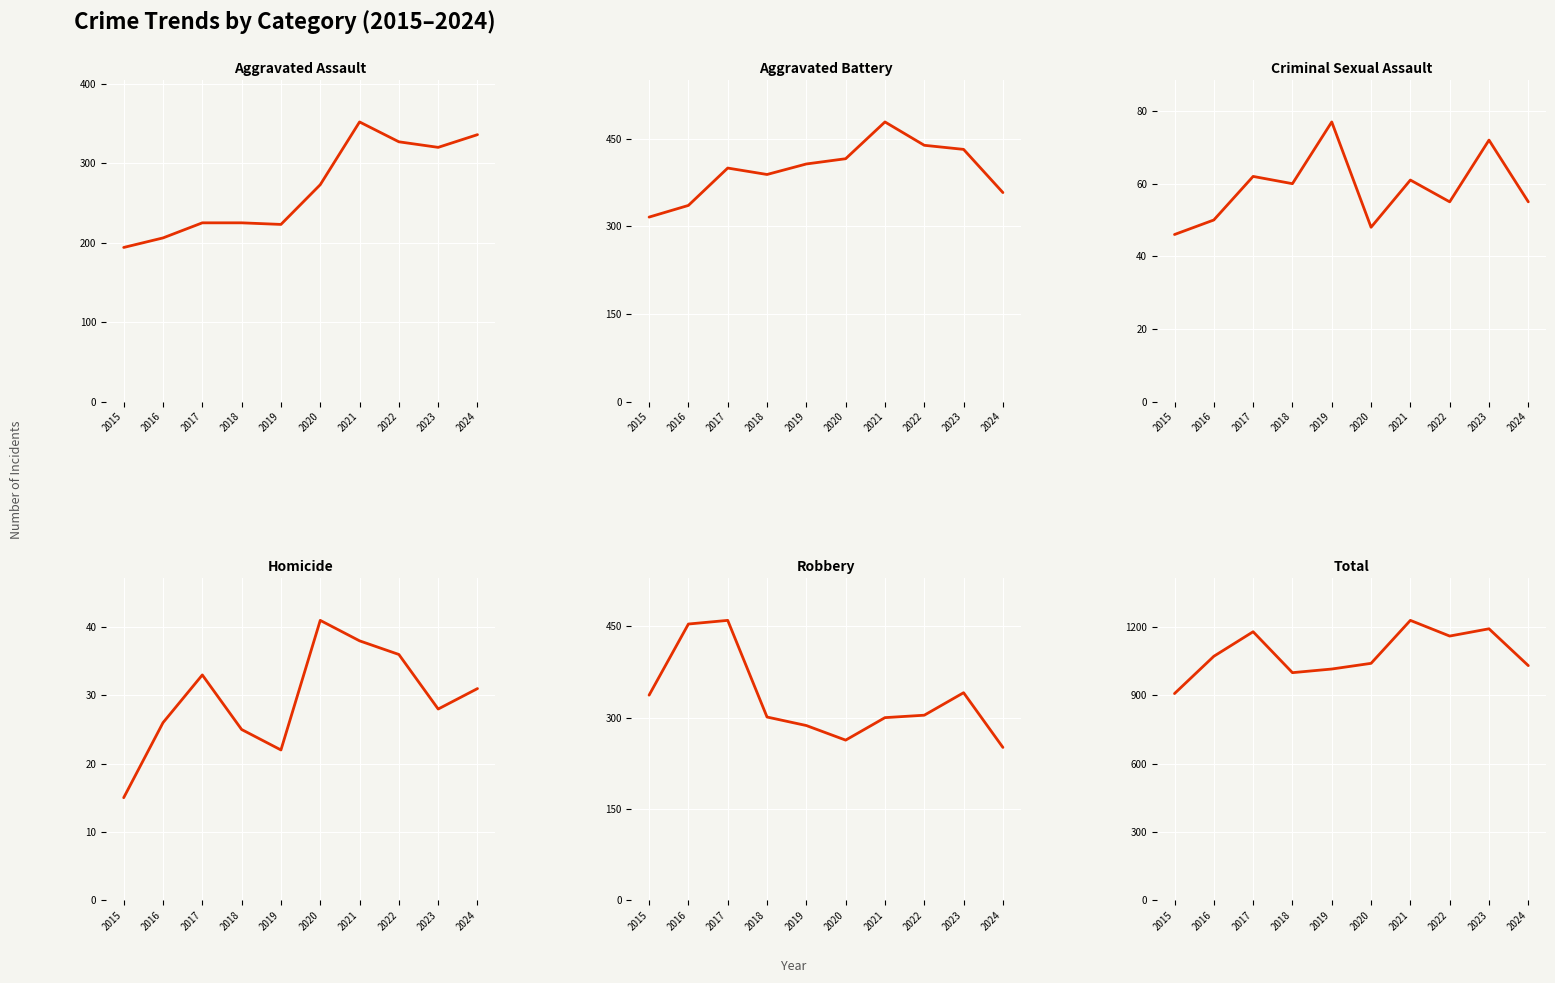

True or false: Robbery has more than 1 points higher than both neighbors.

True